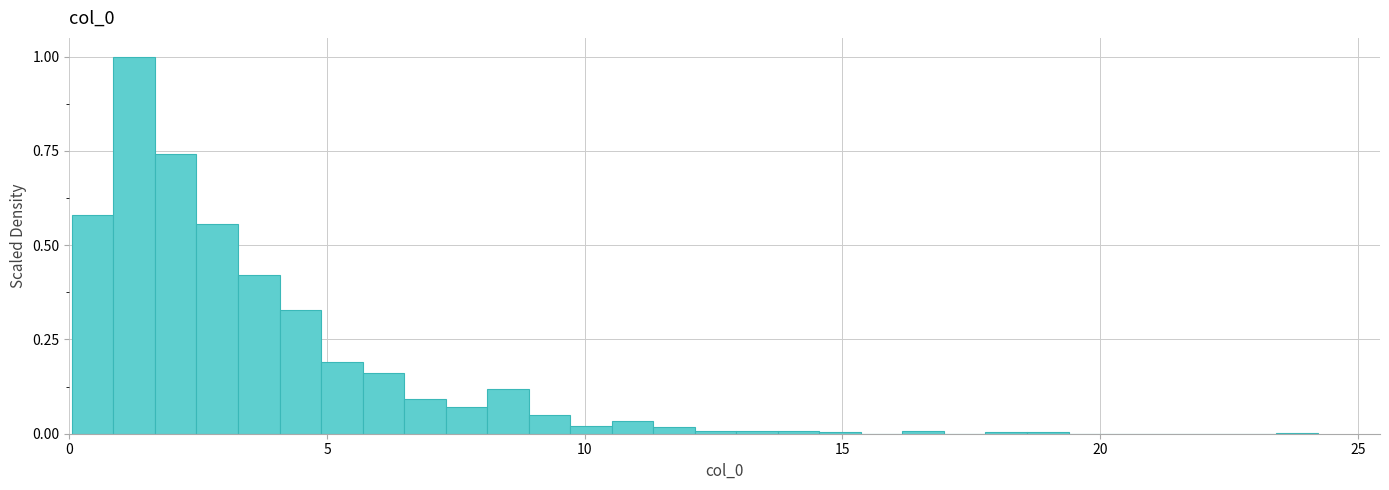

Read against the x-axis, roughly where is the centre of the tallest bar?

1.5